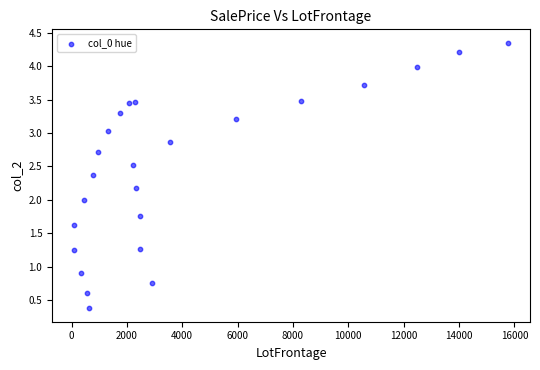

What is the range of X values (max minus min)?

15699.0